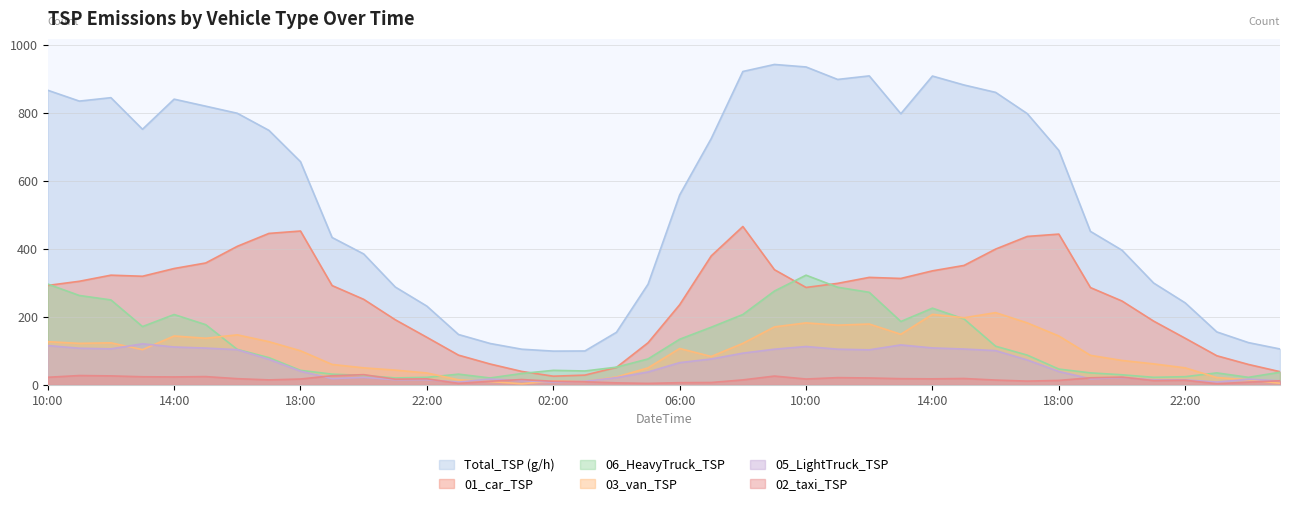

What is the difference between the highest and lowest values at 22:00?

216.2